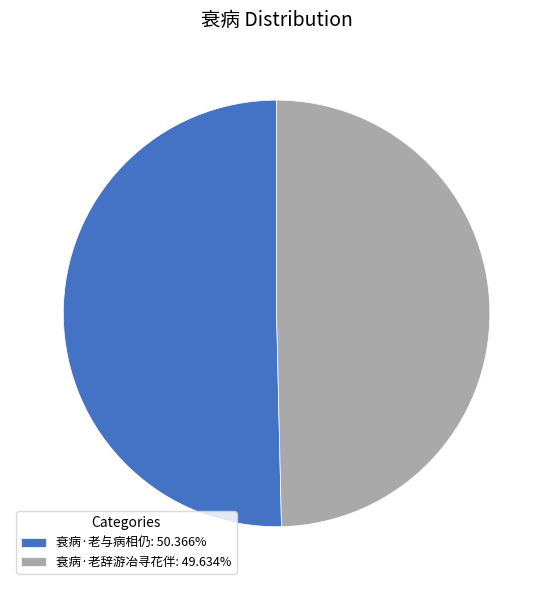

Approximately how many times larger is the value at 衰病·老与病相仍: 50.366% compared to 衰病·老辞游冶寻花伴: 49.634%?

1.0